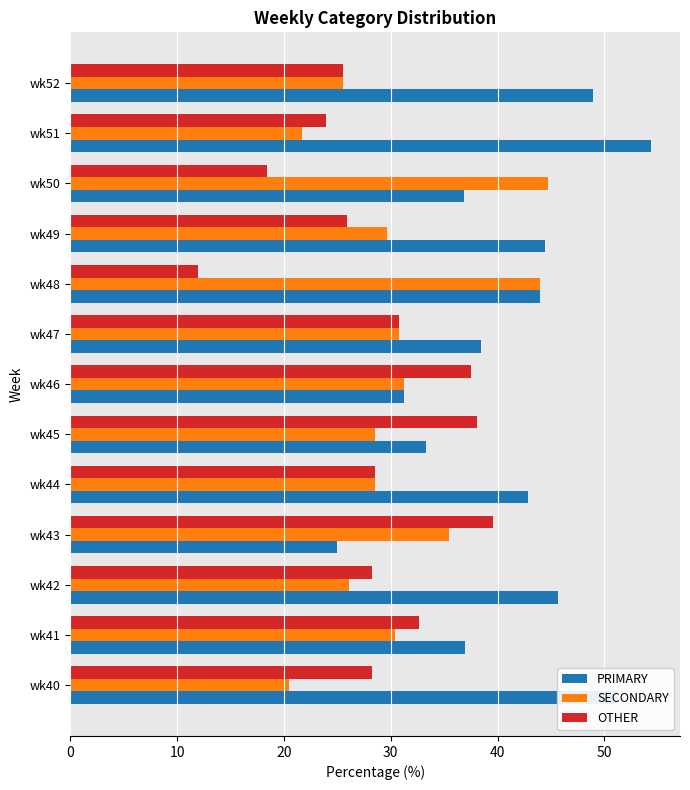

Is the value of OTHER at wk50 greater than the value of PRIMARY at wk40?

No